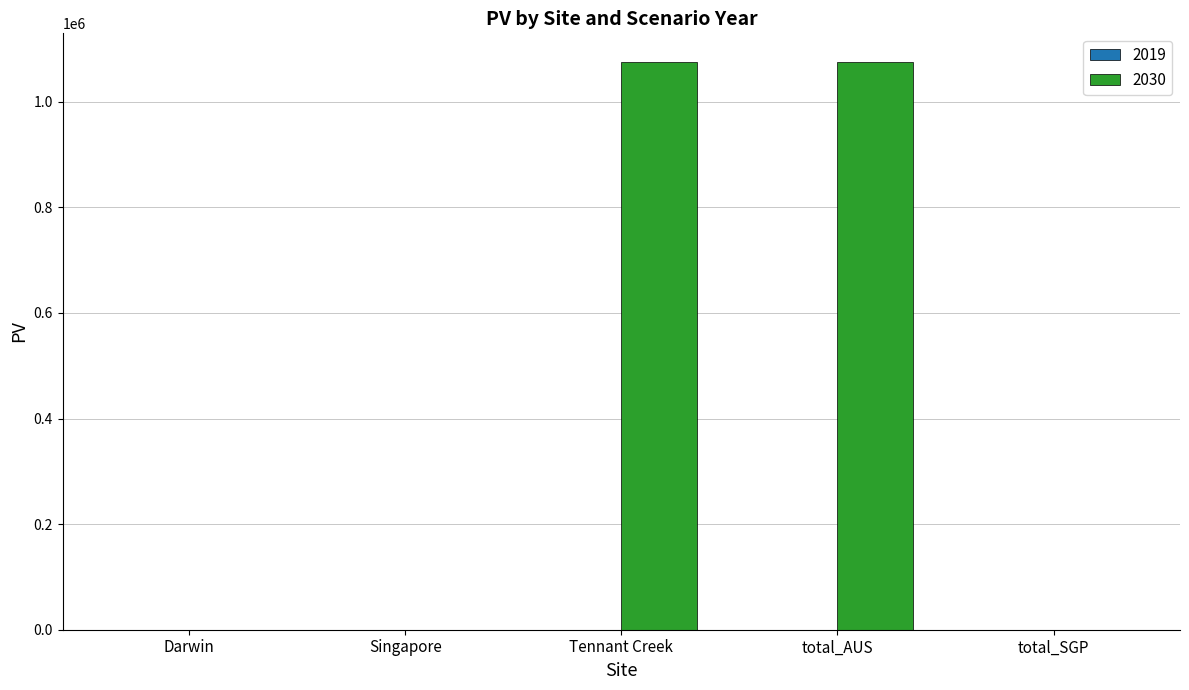

How many data points are above 0?

2